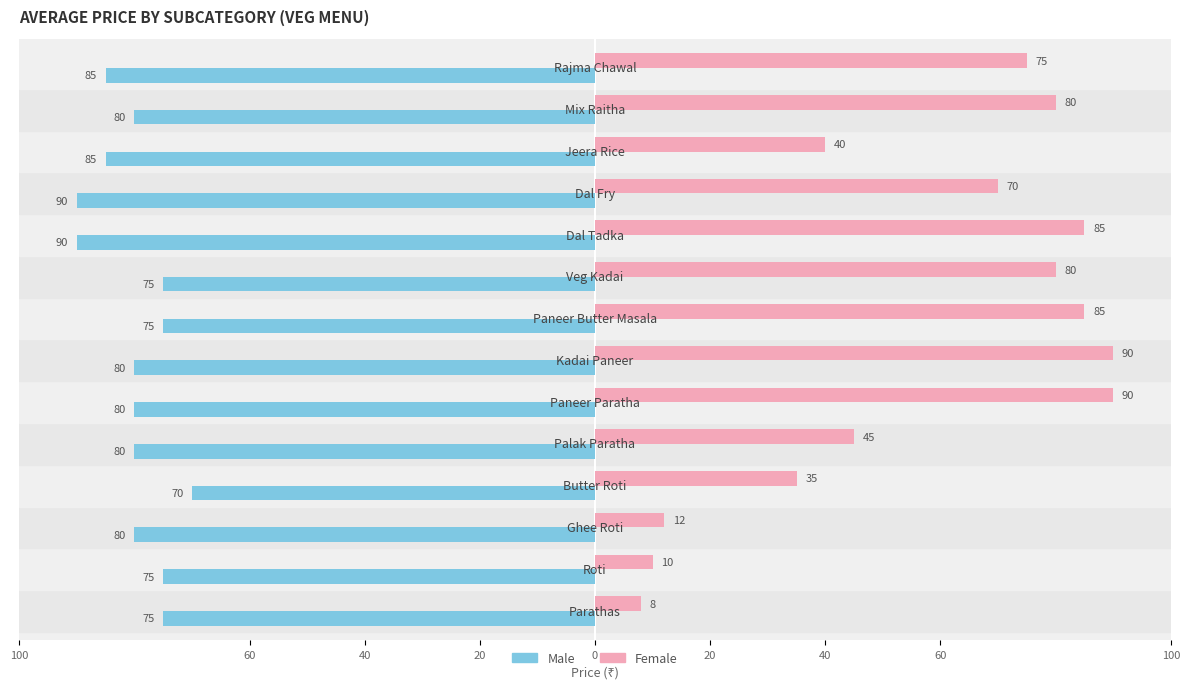

Which series has the largest range (max minus min)?

Female